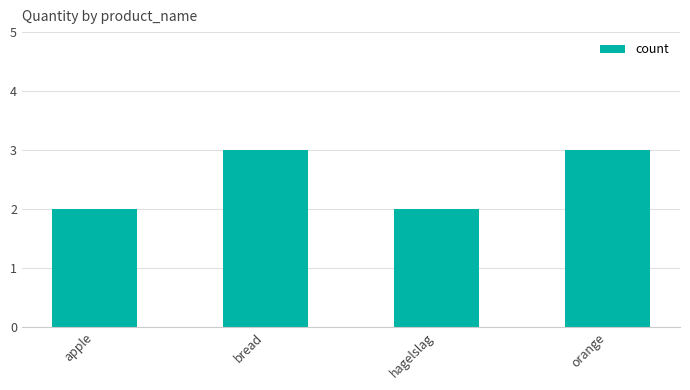

Reading left to right, list all the values displayed in this chart.

2	3	2	3